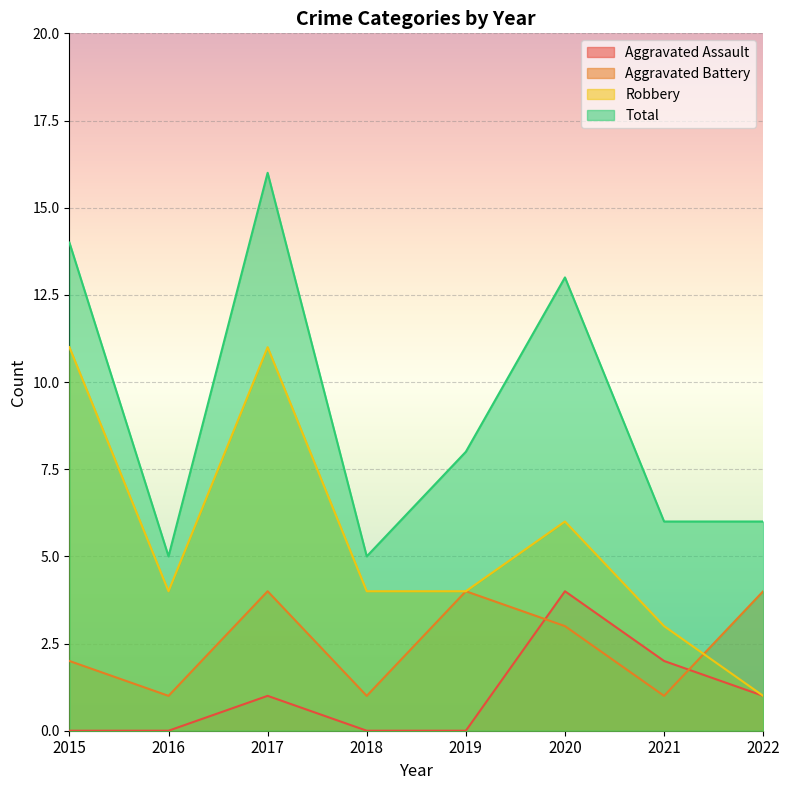

What is the difference between the second highest and minimum values in the Total series?

9